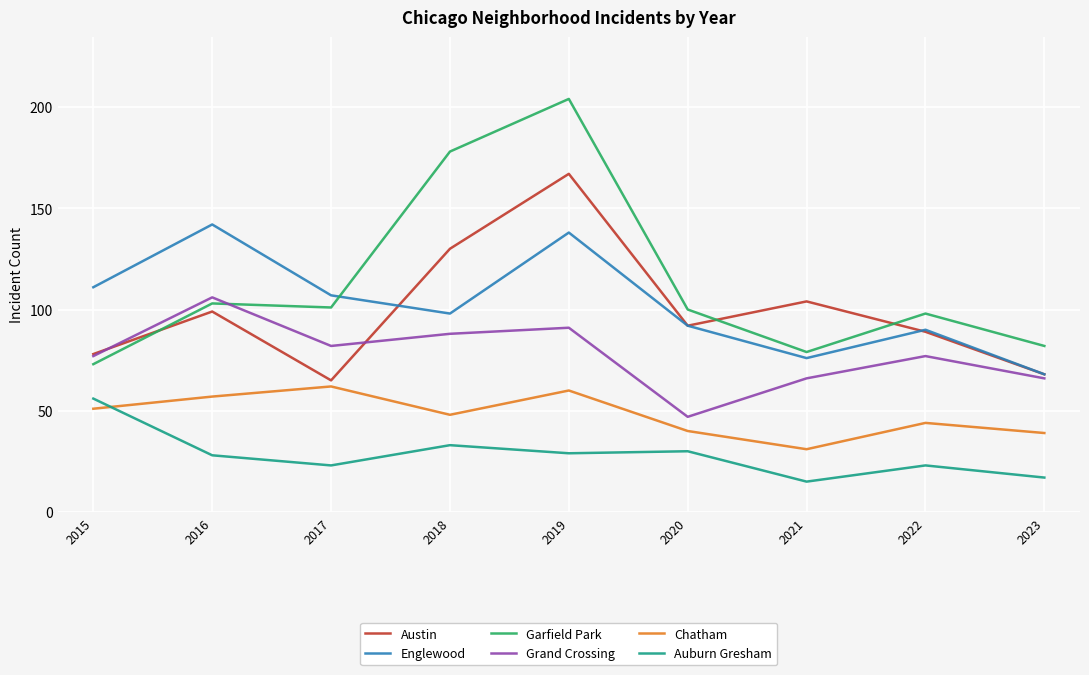

True or false: Chatham has a value of 44 at 2022.

True